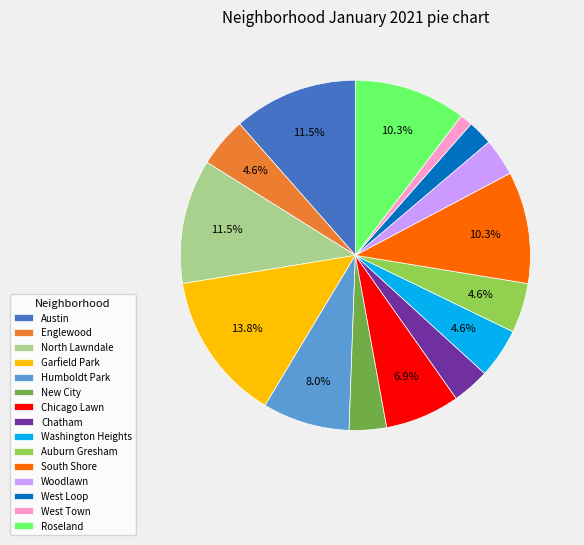

Is the sum of Chicago Lawn and New City greater than half?

No